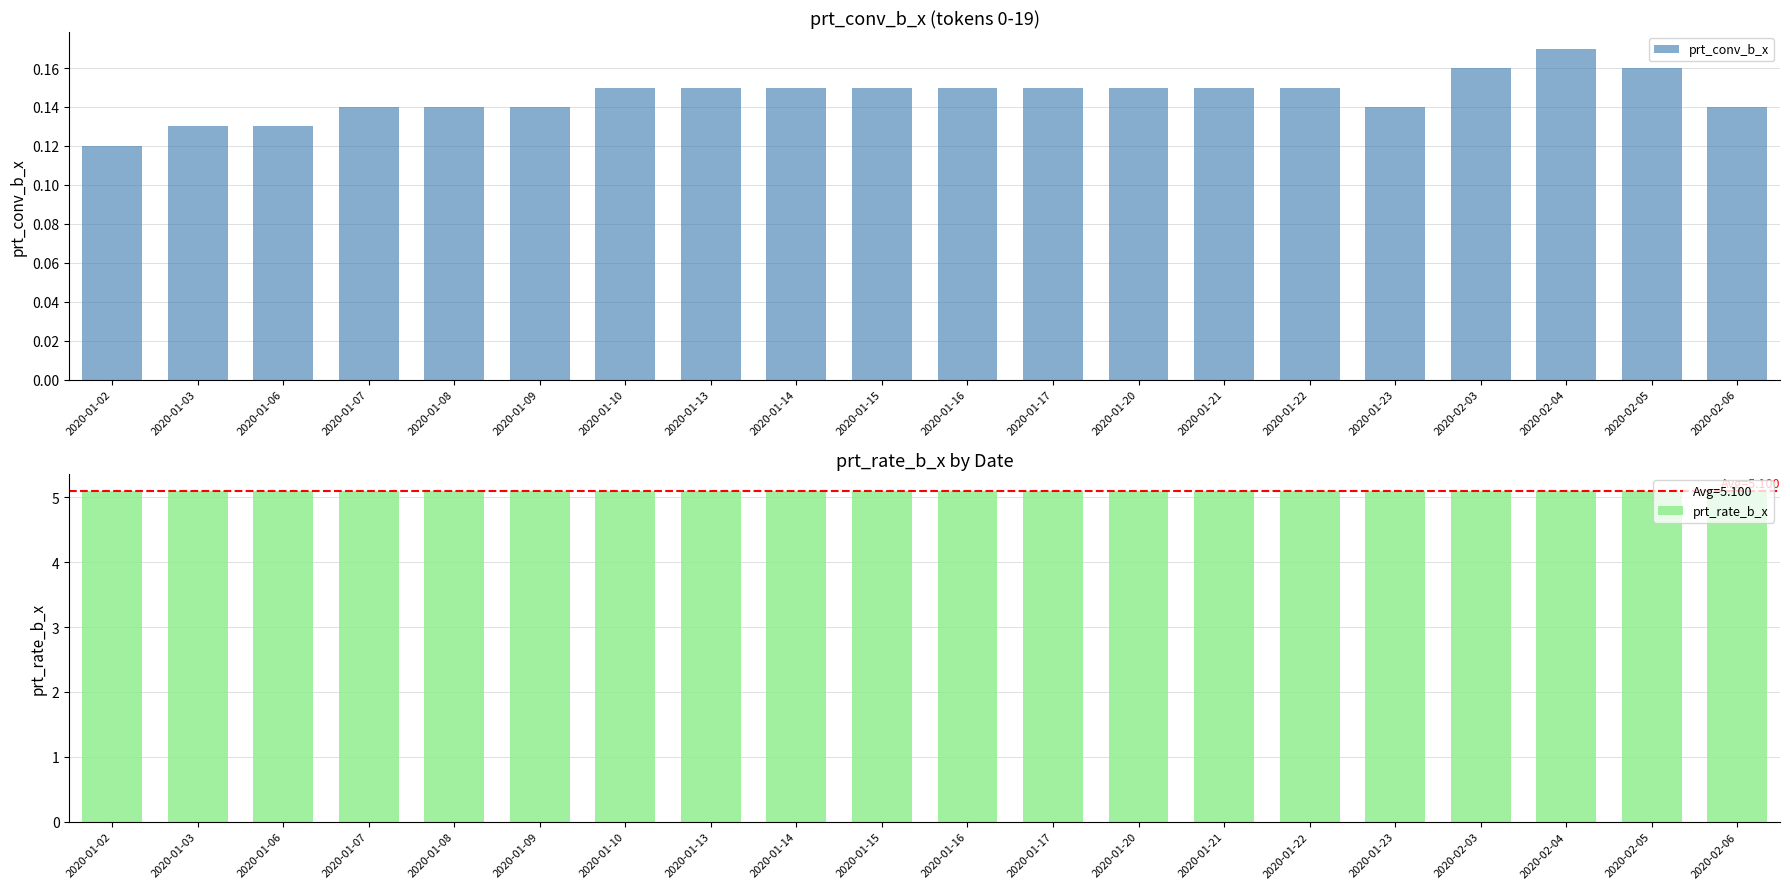

The value of prt_rate_b_x at 2020-01-21 is 9.0. True or false?

False